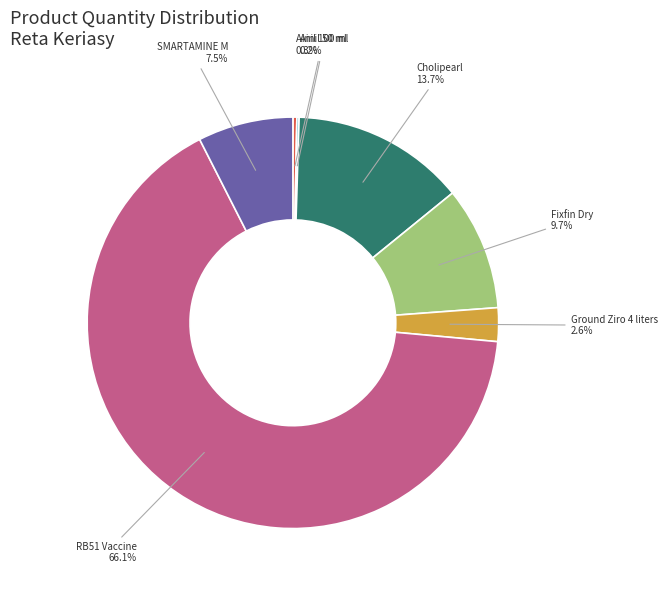

Is there a majority slice in this chart?

Yes